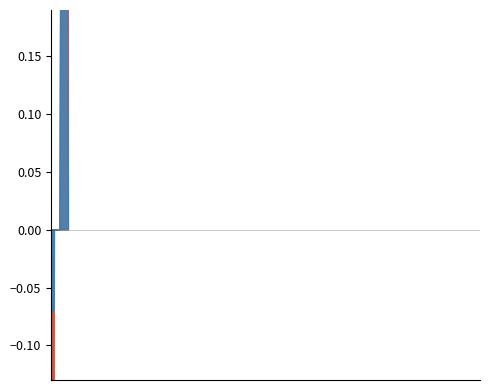

Rank the series at Extension.extension from lowest to highest value.

Min, Base Min